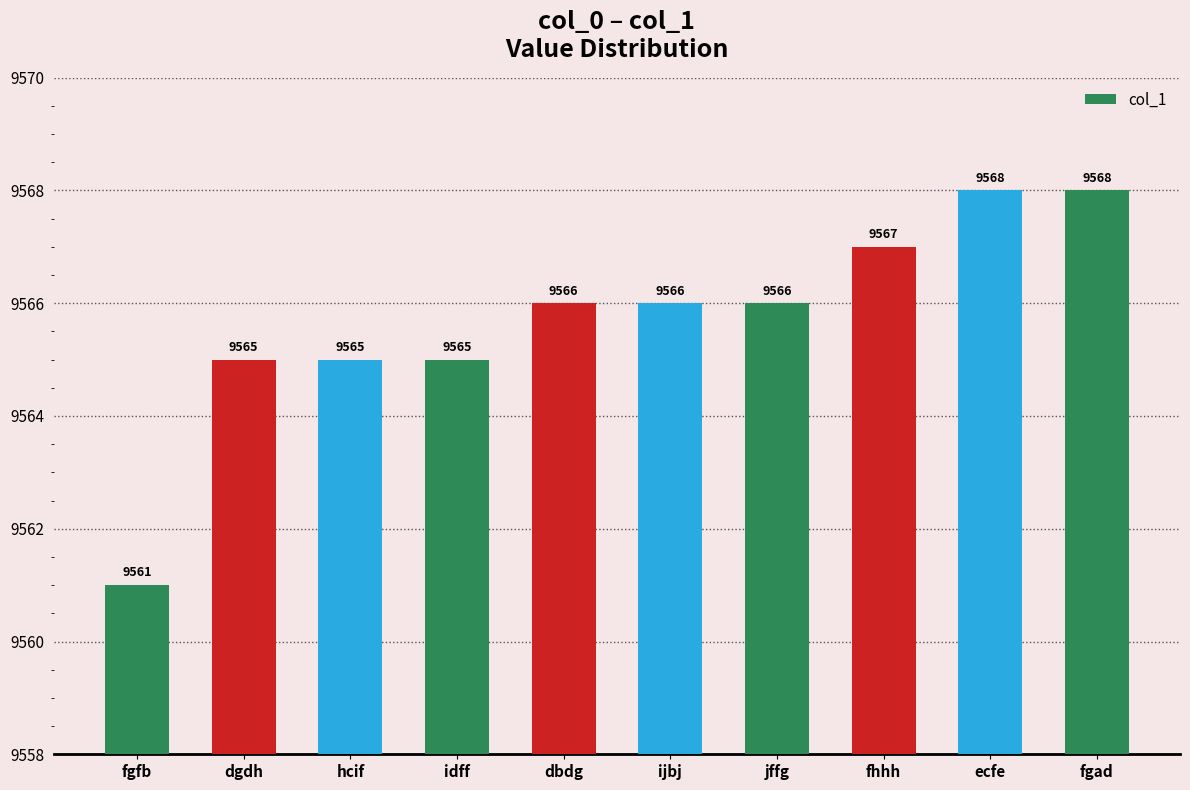

How many values are below 9566?

4